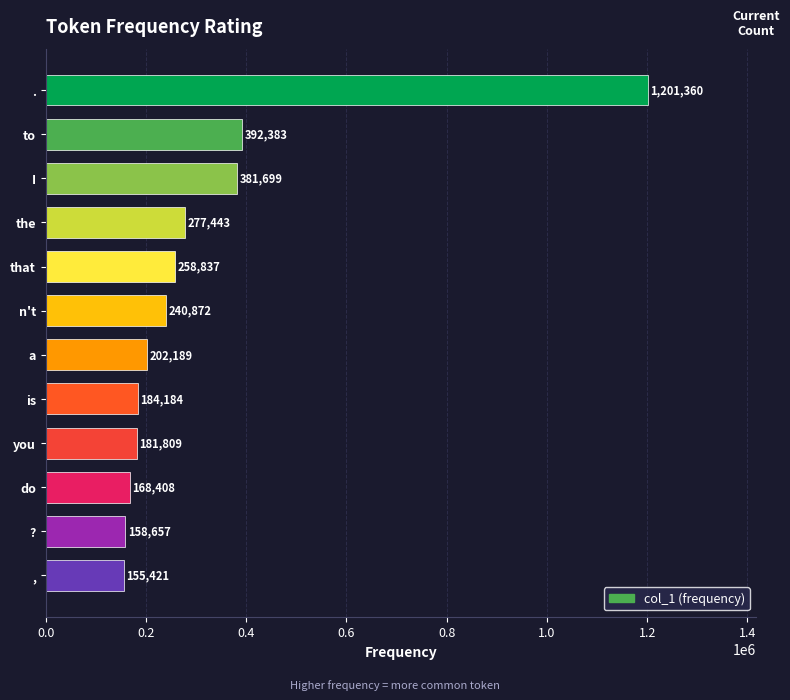

What position from the top is .?

1